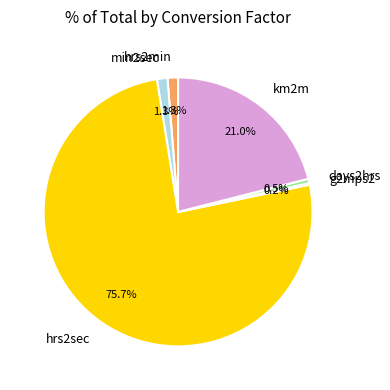

Which slice is the largest?

hrs2sec